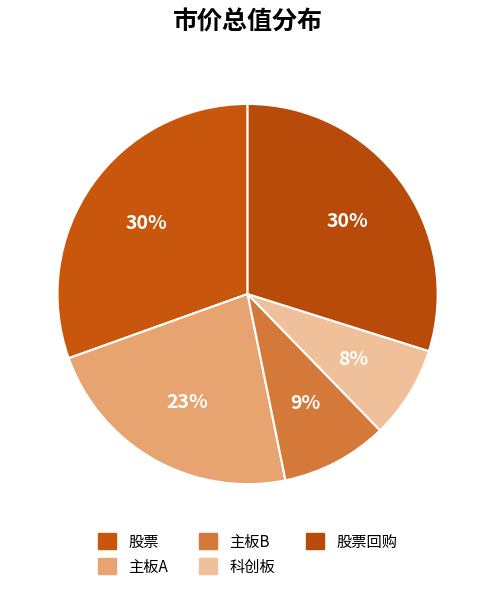

How many slices are in this pie chart?

5